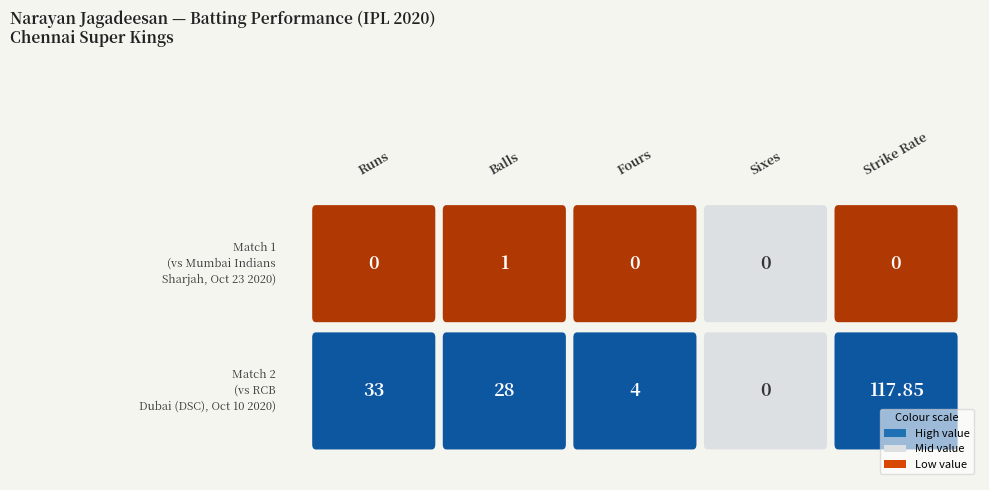

True or false: Narayan Jagadeesan (Match 2) has a value of 0 at 2.

True